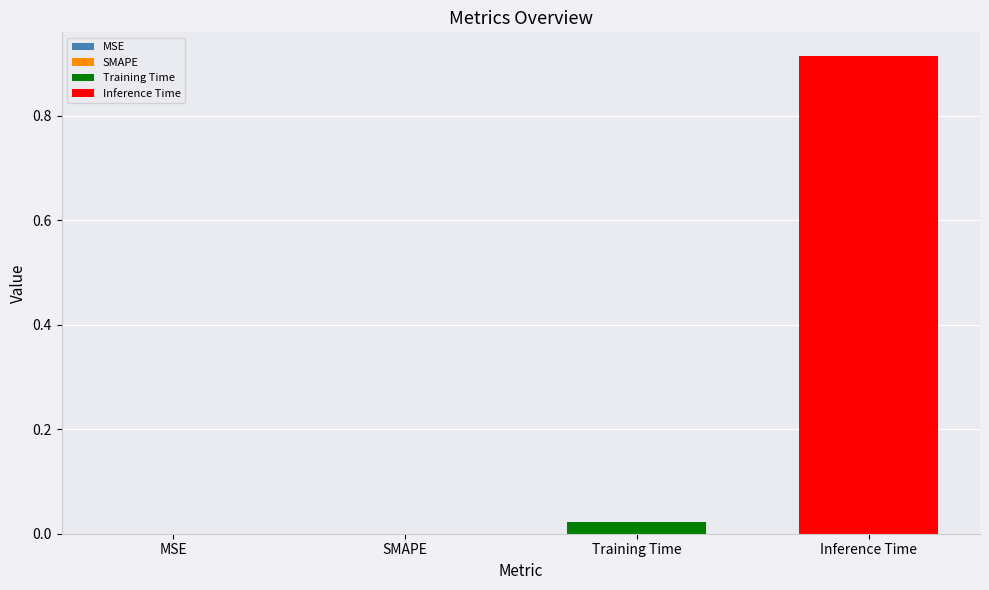

Rank the series by their average value, from highest to lowest.

Inference Time, Training Time